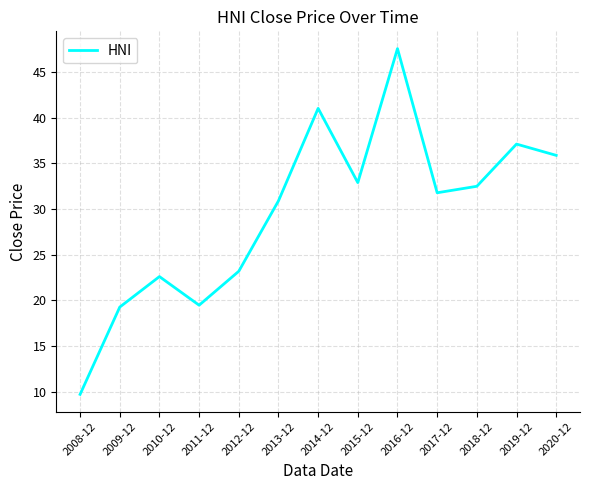

Reading right to left, what are all the values shown in this chart?

2020-12=35.9	2019-12=37.1	2018-12=32.5	2017-12=31.8	2016-12=47.6	2015-12=32.9	2014-12=41.0	2013-12=30.9	2012-12=23.2	2011-12=19.5	2010-12=22.6	2009-12=19.3	2008-12=9.7